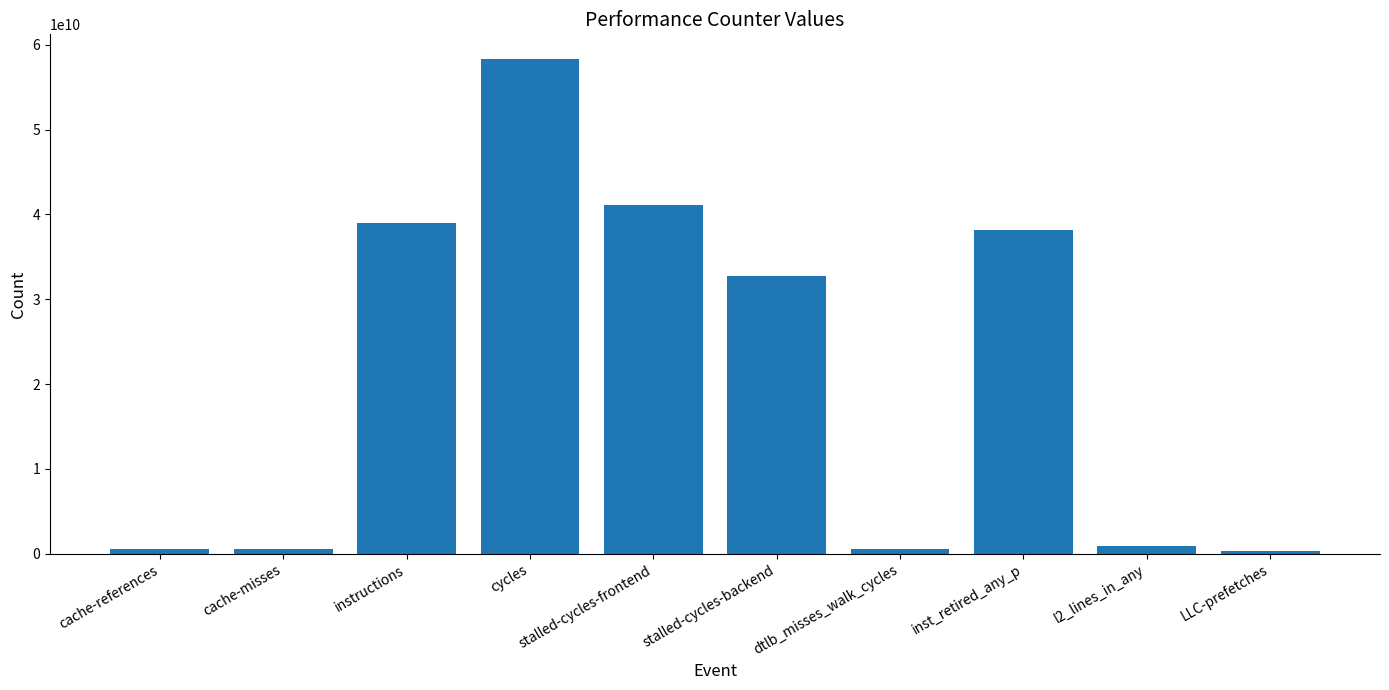

The chart shows a value of 567870704 at cache-references. True or false?

True